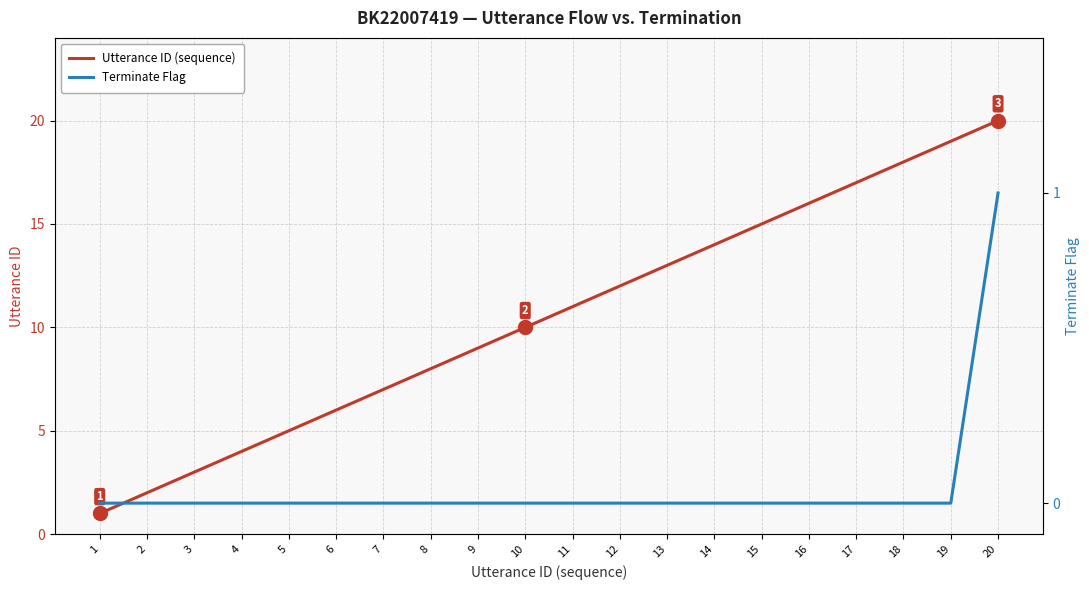

What is the highest value of the Terminate Flag series?

1